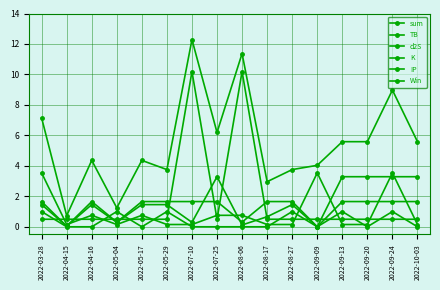

True or false: Win has a value of 1.6 at 2022-09-13.

False